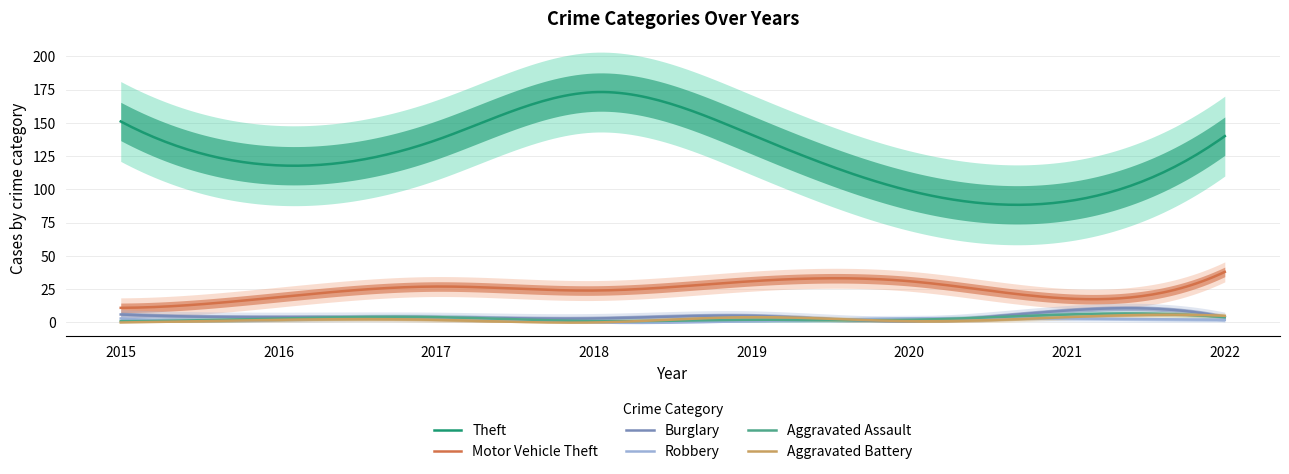

Where is the first local minimum for Aggravated Battery?

2018